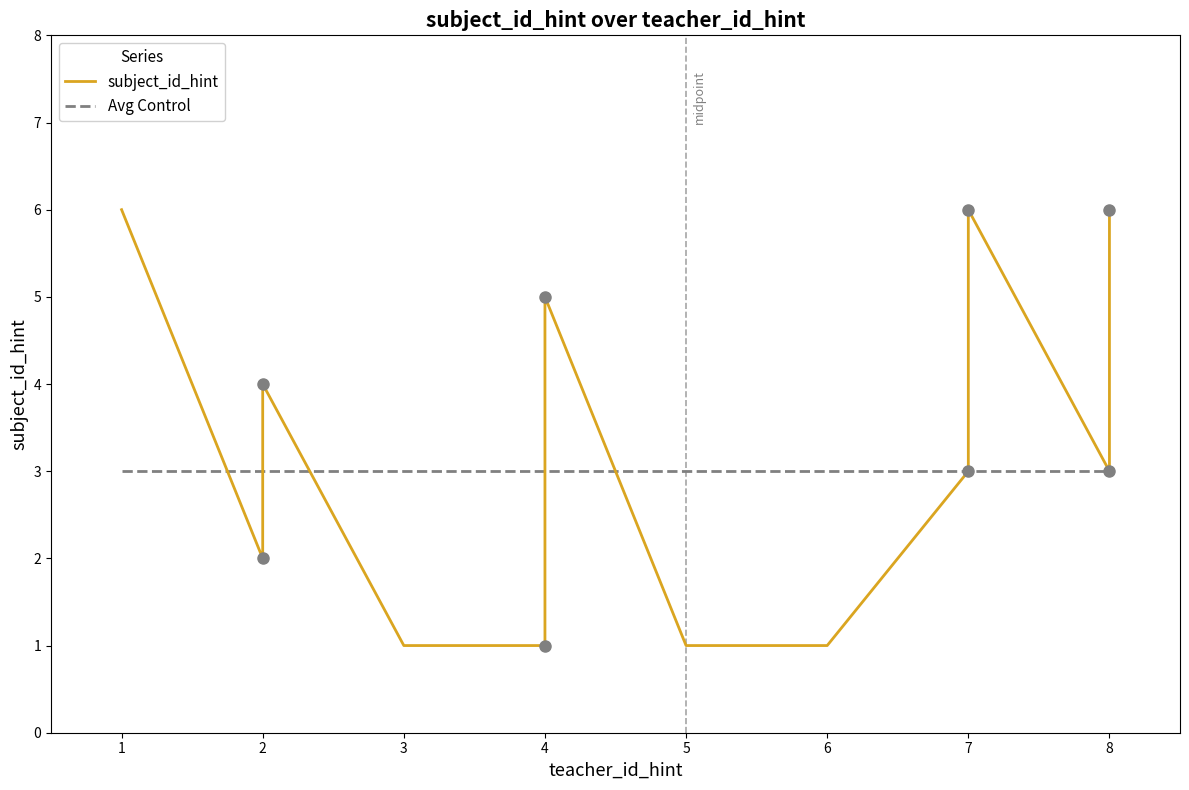

True or false: the data has more than 1 interior local peaks.

True